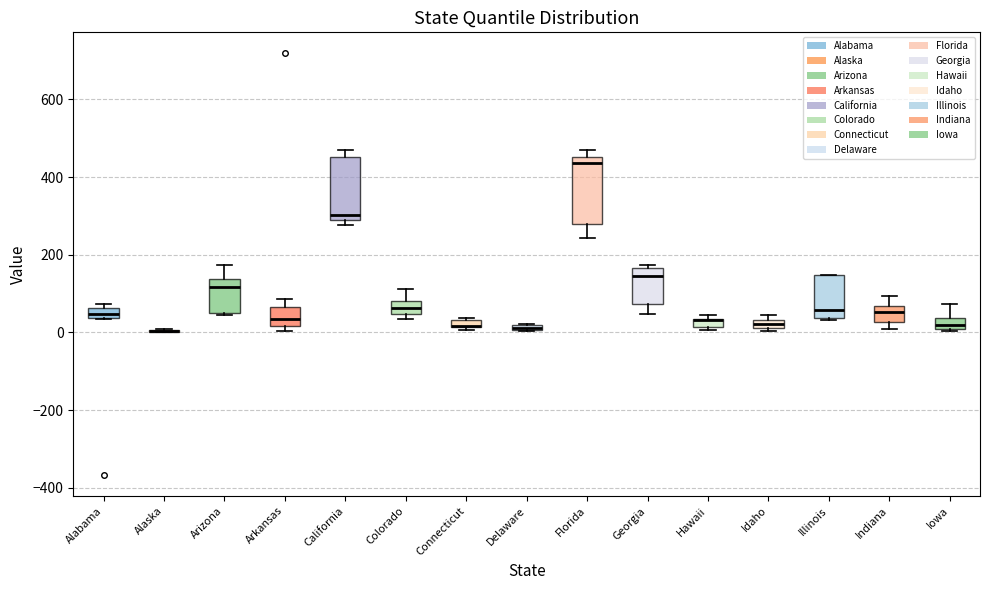

Where does the median line of the box for Arkansas sit on the y-axis? The values are not printed on the chart, so give them approximately, as read against the axis.

40